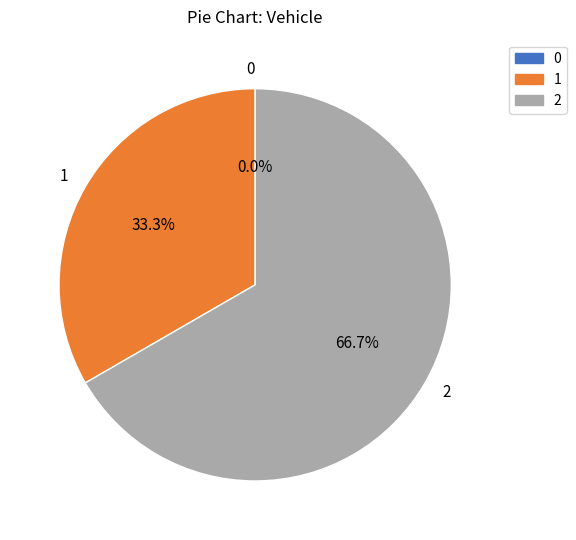

True or false: 0 accounts for 0% of the total.

True